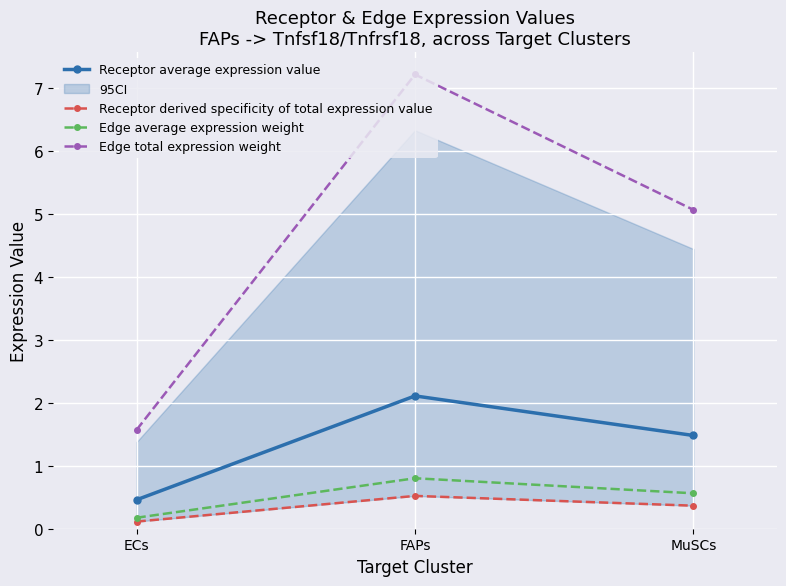

What is the minimum value shown in the chart?

0.1